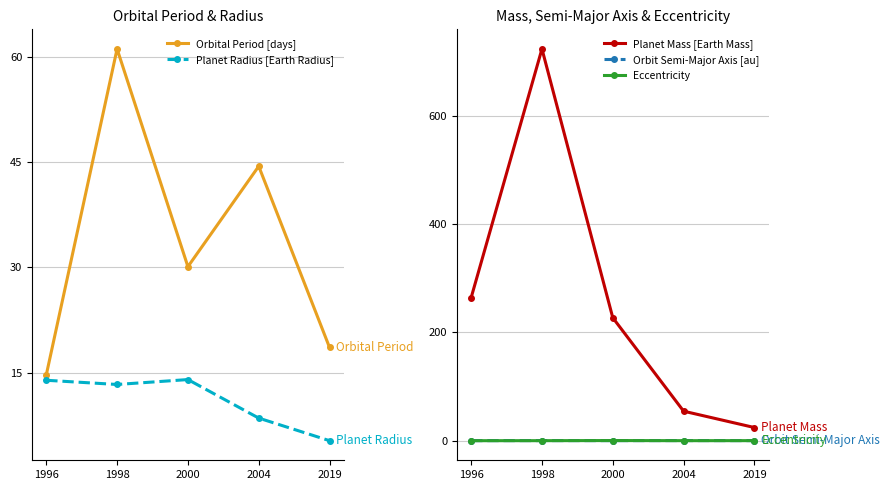

At how many categories does at least one series exceed 40?

4